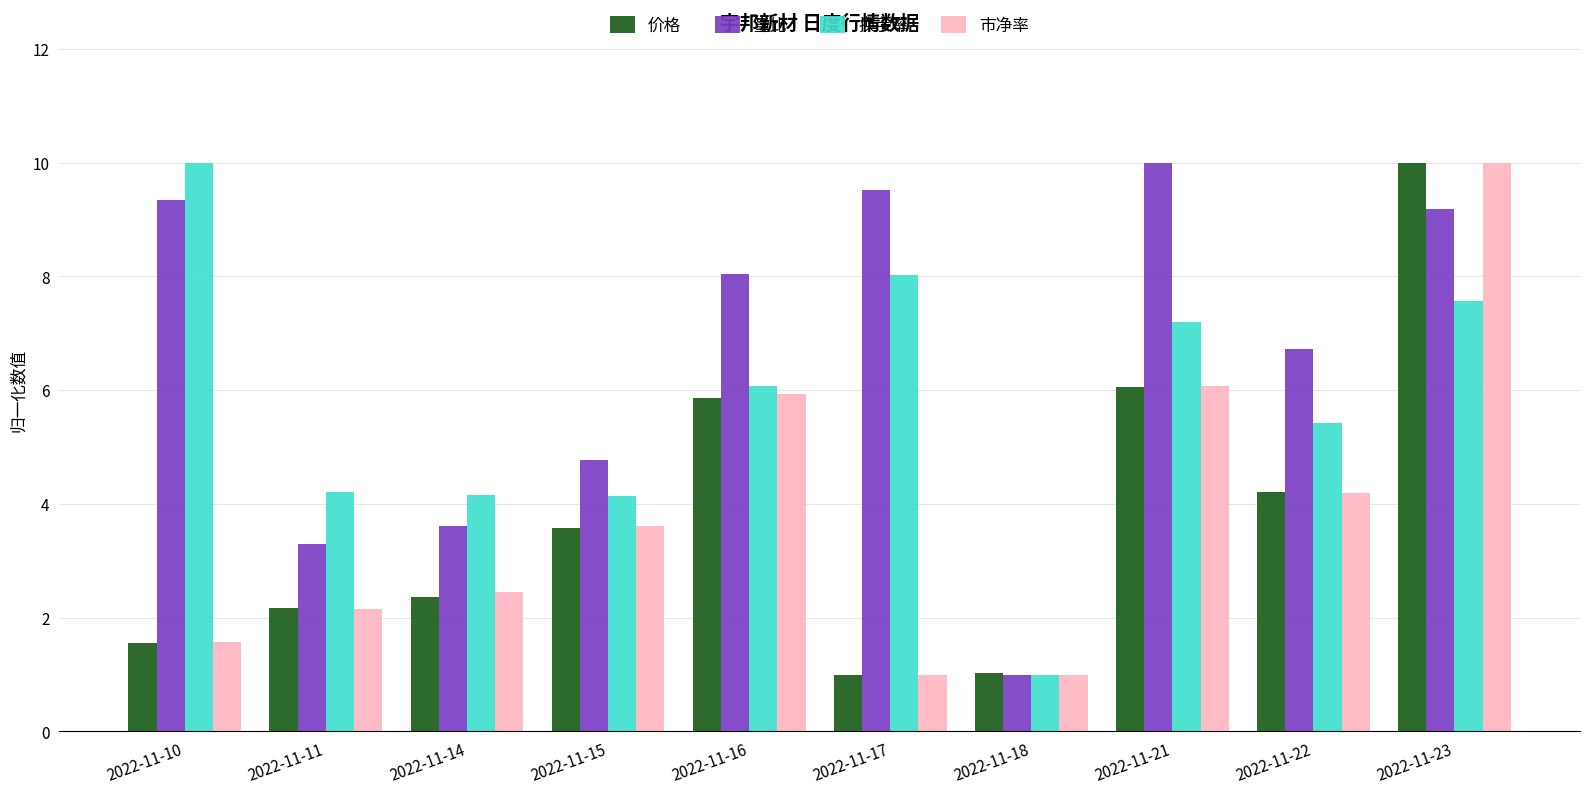

What is the minimum value shown in the chart?

1.0